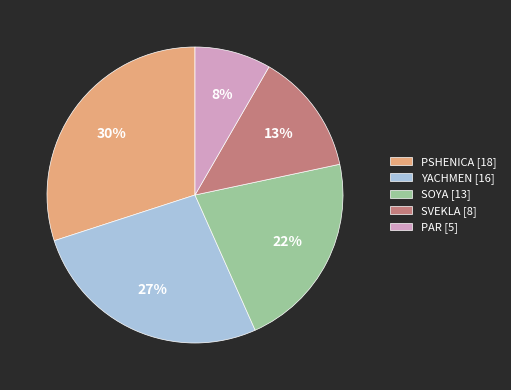

Combined, do YACHMEN [16] and SVEKLA [8] account for over 50%?

No